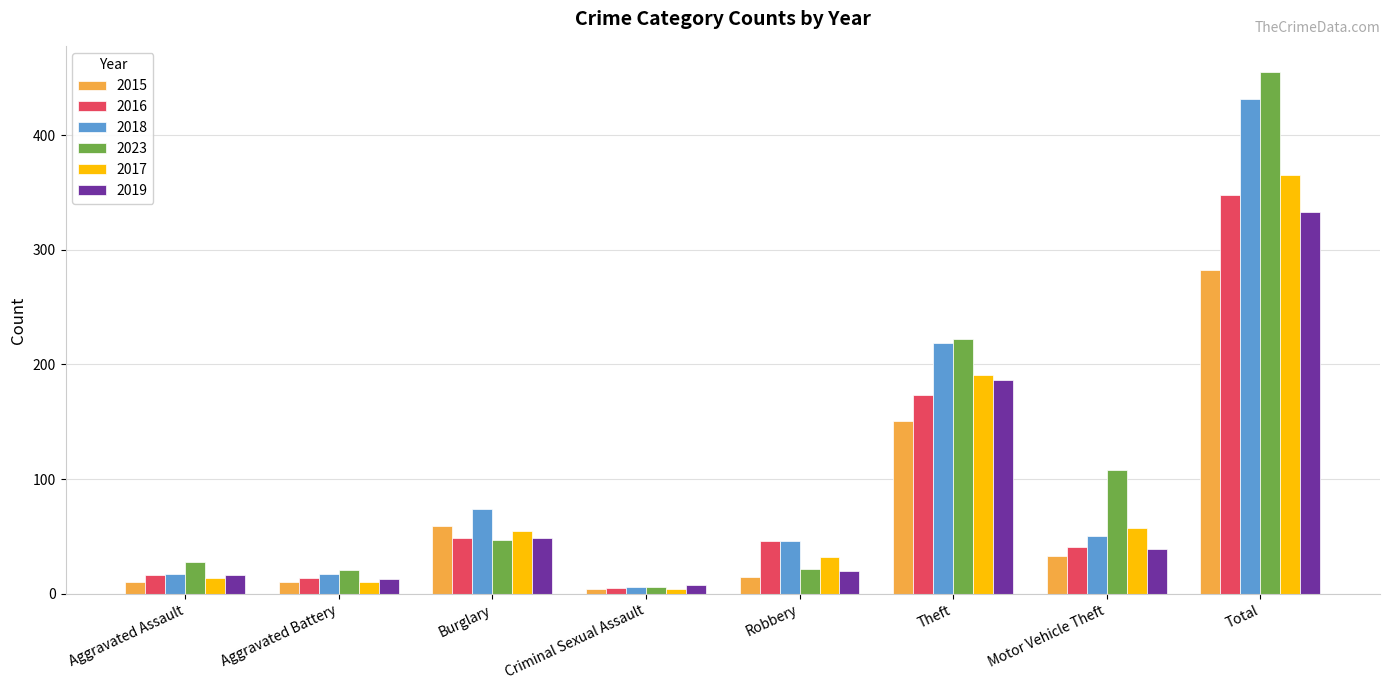

List the series in order of their peak value, lowest first.

2015, 2019, 2016, 2017, 2018, 2023